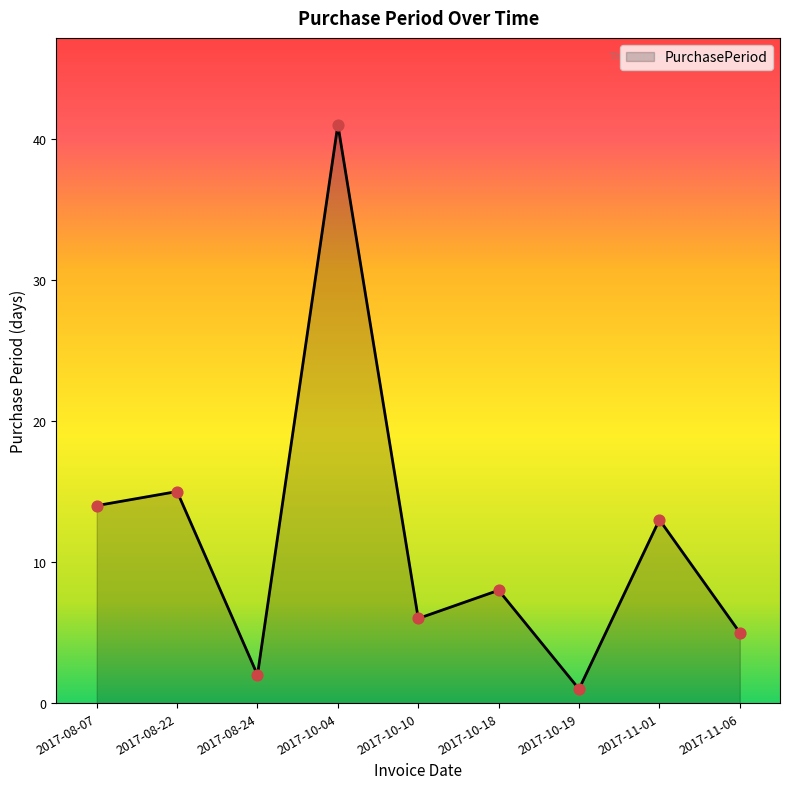

What is the change in value from 2017-08-22 to 2017-11-01?

-2